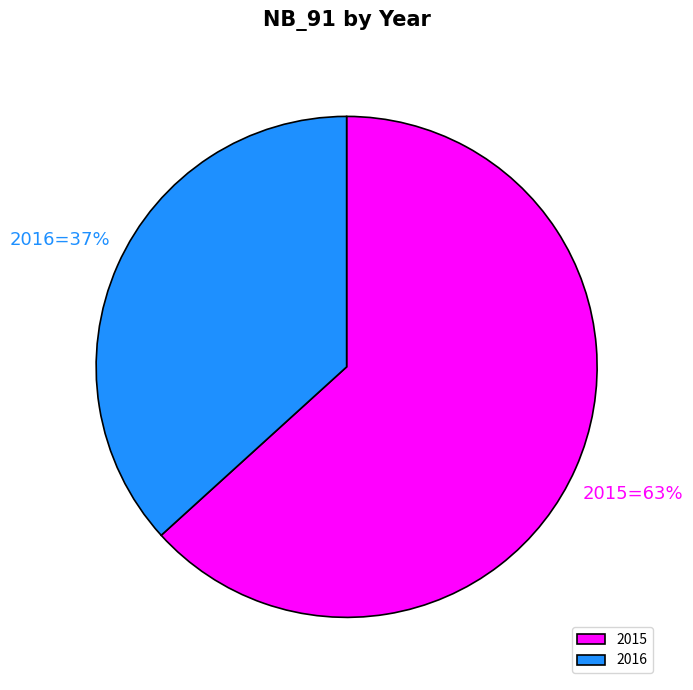

Is it true that 2015 is 63% of the pie?

True